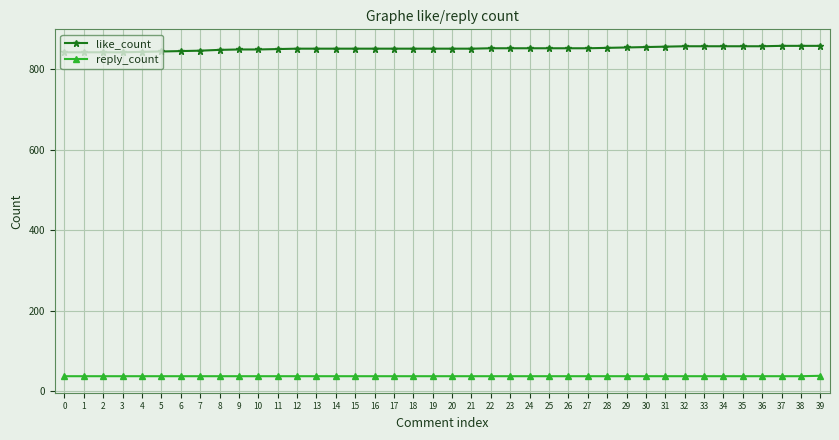

List the series in order of their peak value, highest first.

like_count, reply_count